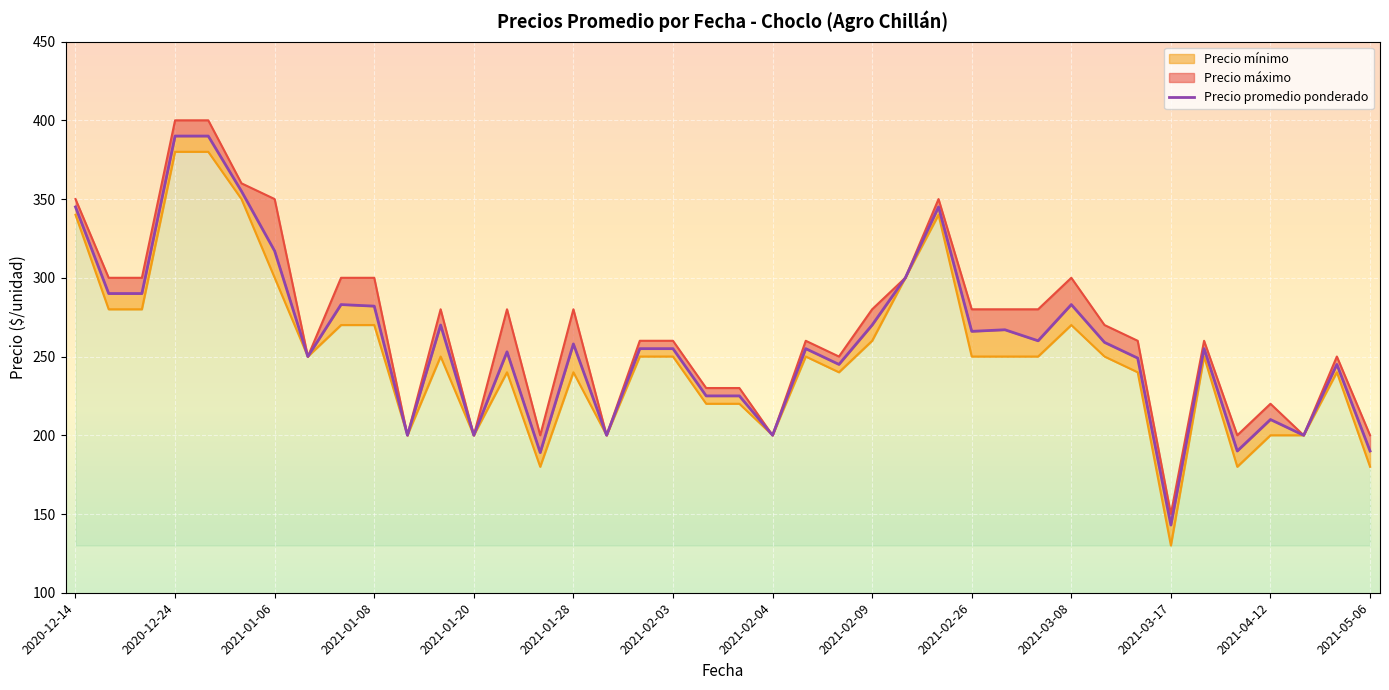

True or false: the data shows 63 at 22.

False